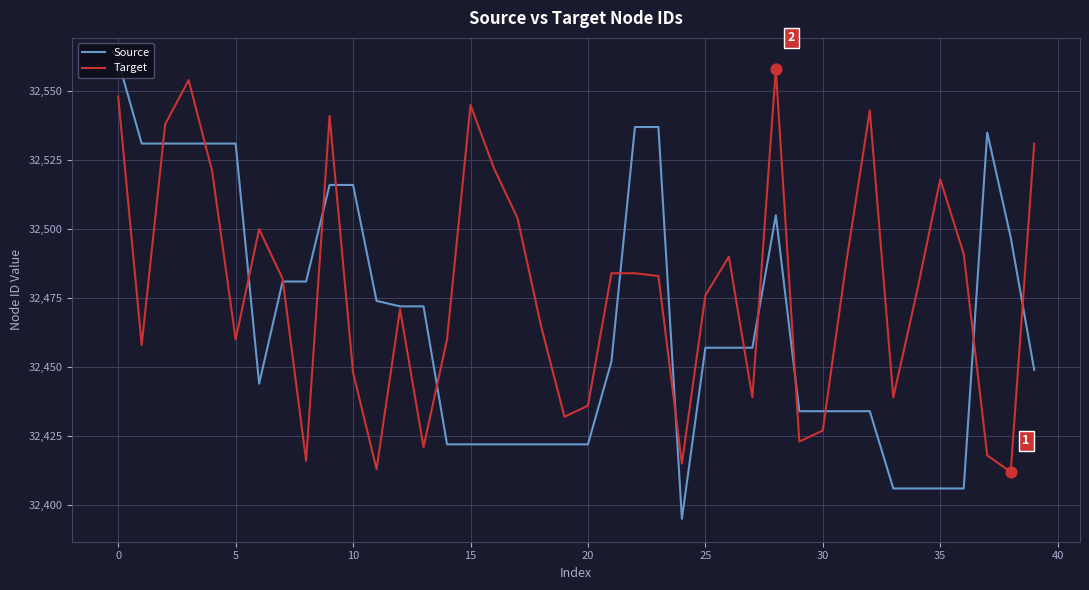

The value of Target at 35 is 53783. True or false?

False